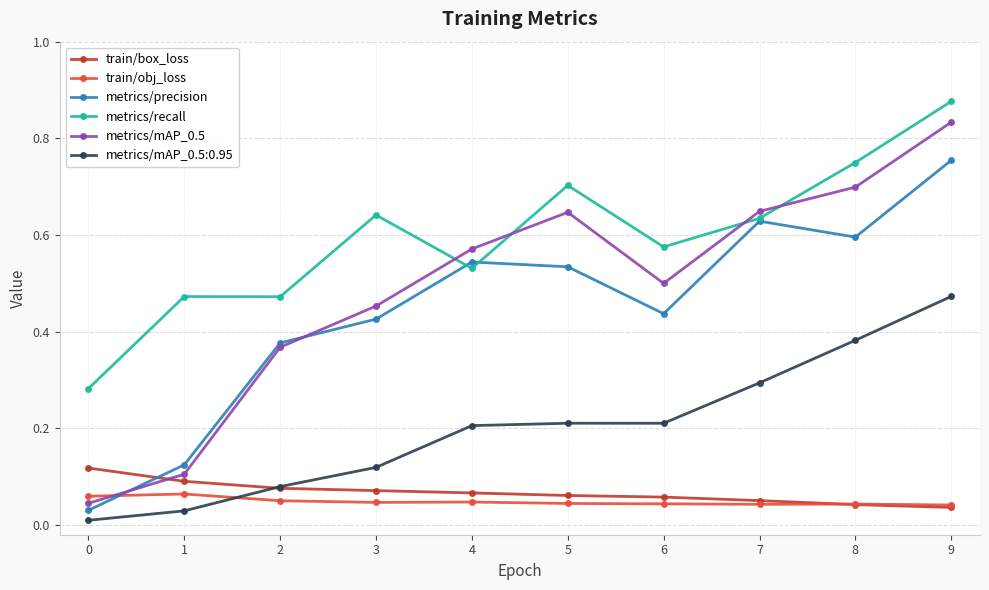

Where is the first local maximum for metrics/precision?

4